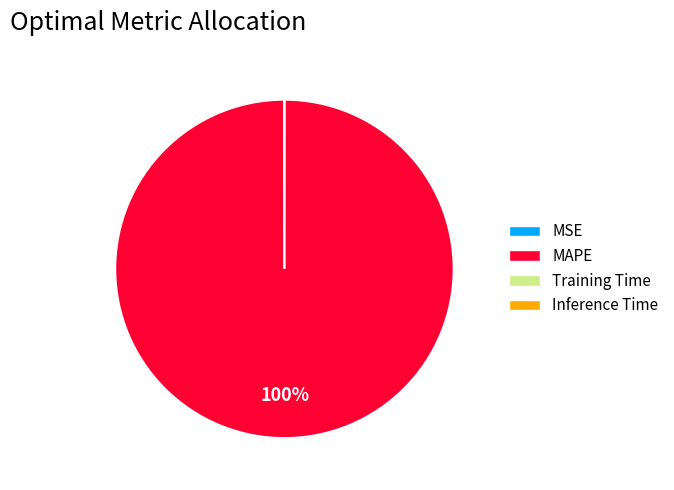

Does any single category account for the majority?

Yes